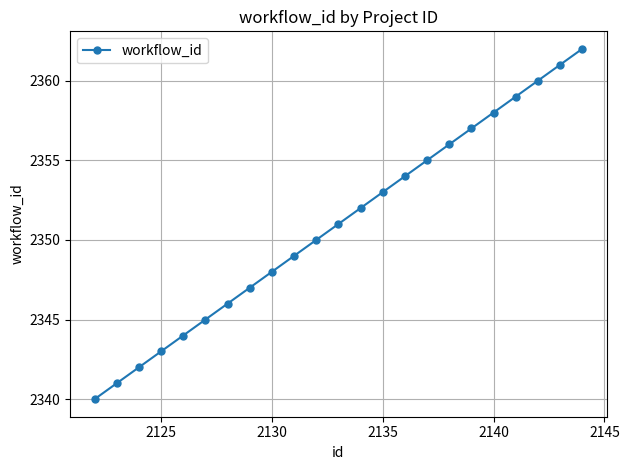

What is the average value?

2351